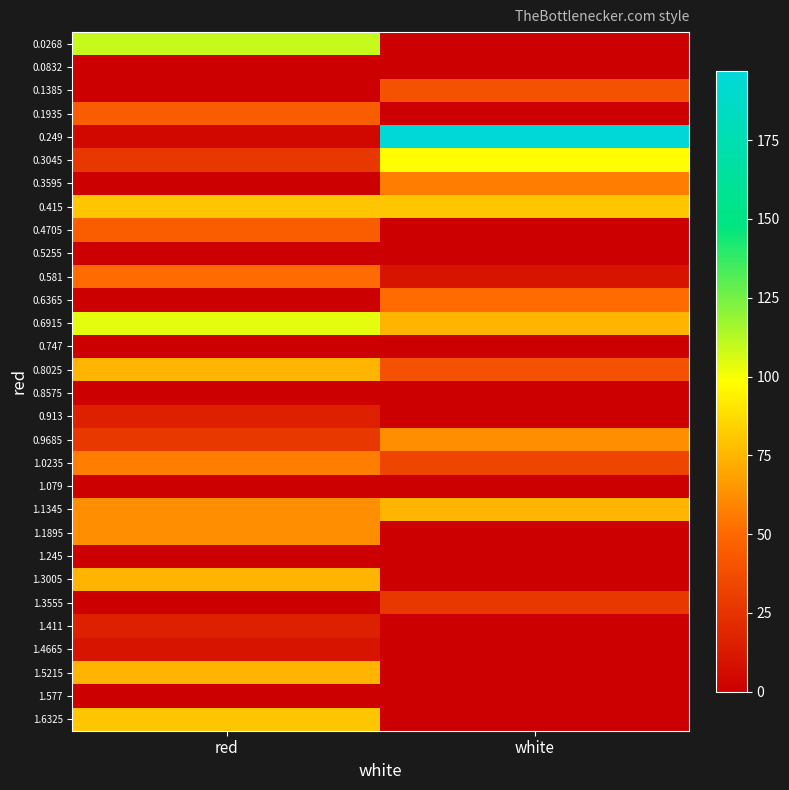

At which category is the sum across all series the highest?

red